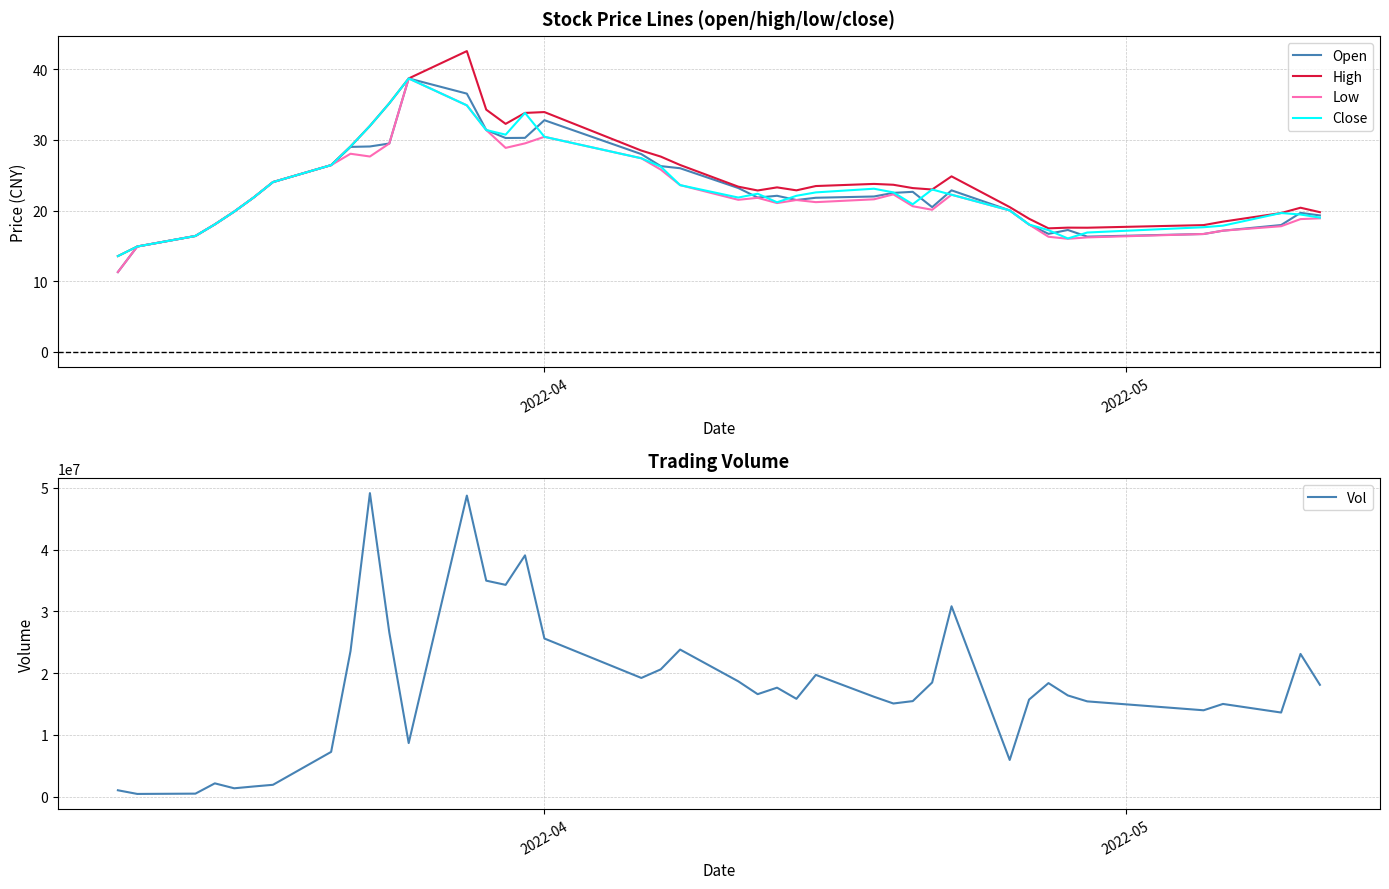

Which series has the widest spread of values?

Vol